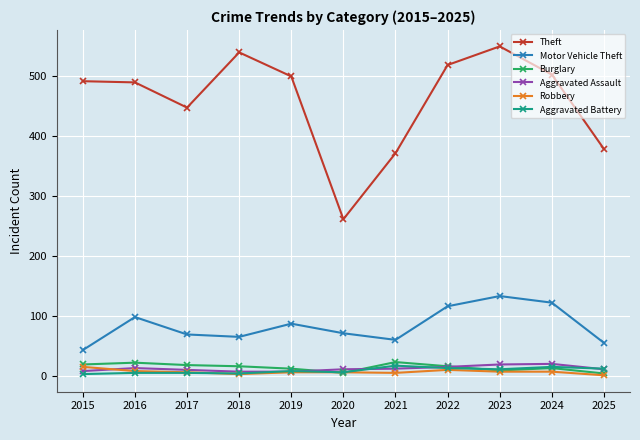

Count the number of categories in the chart.

11